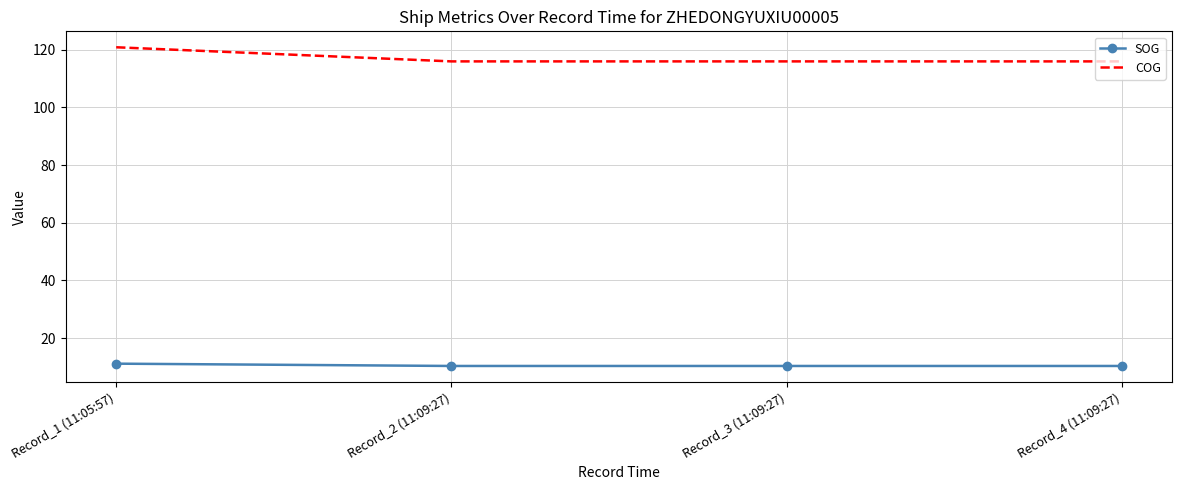

True or false: SOG has more than 1 interior local peaks.

False